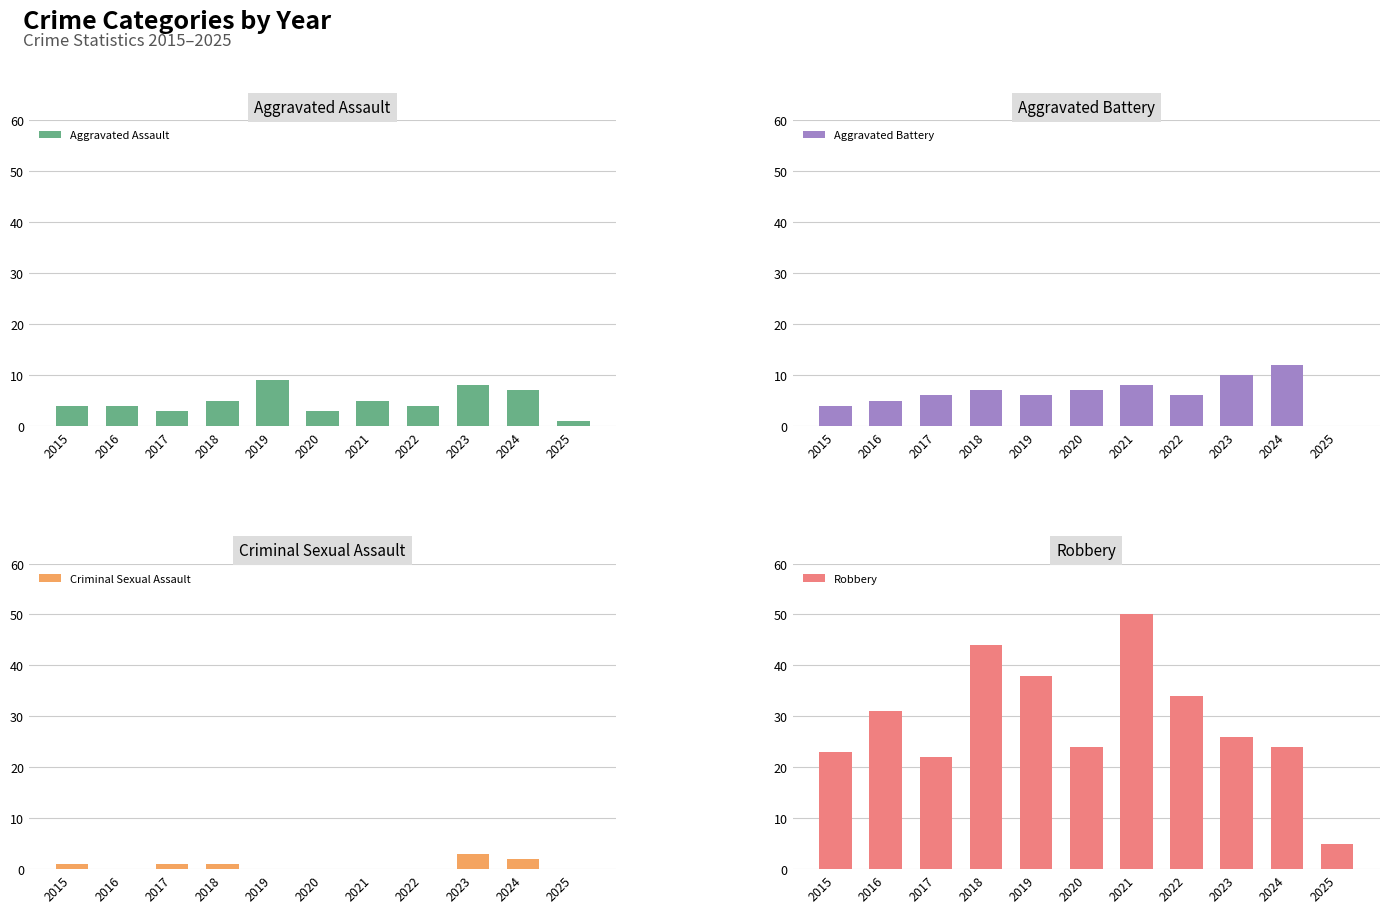

Is the value of Aggravated Battery at 2019 greater than the value of Robbery at 2024?

No